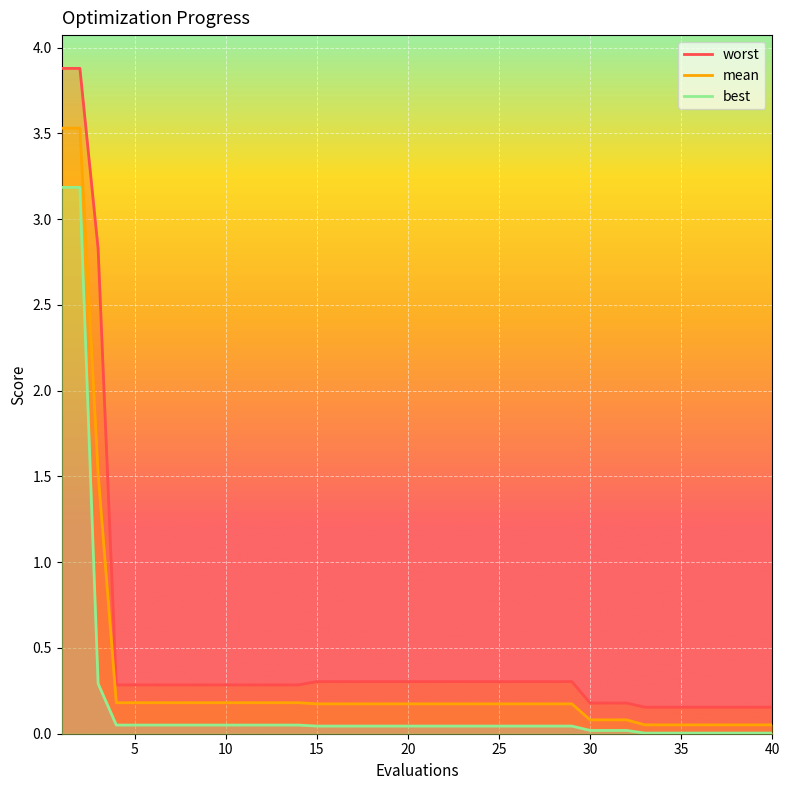

The value of worst at 33 is 0.3. True or false?

False